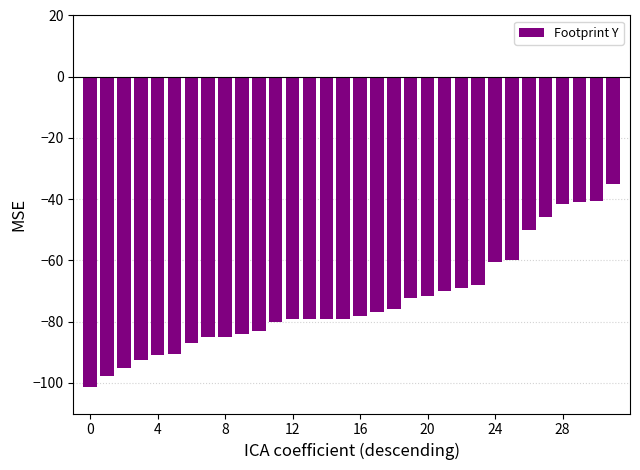

What is the sum of all values?

-2344.6